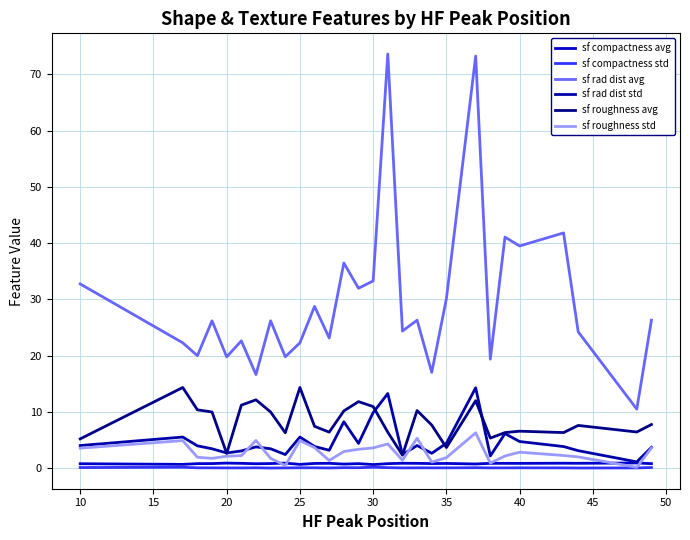

What are all the series names shown in the legend?

sf compactness avg, sf compactness std, sf rad dist avg, sf rad dist std, sf roughness avg, sf roughness std